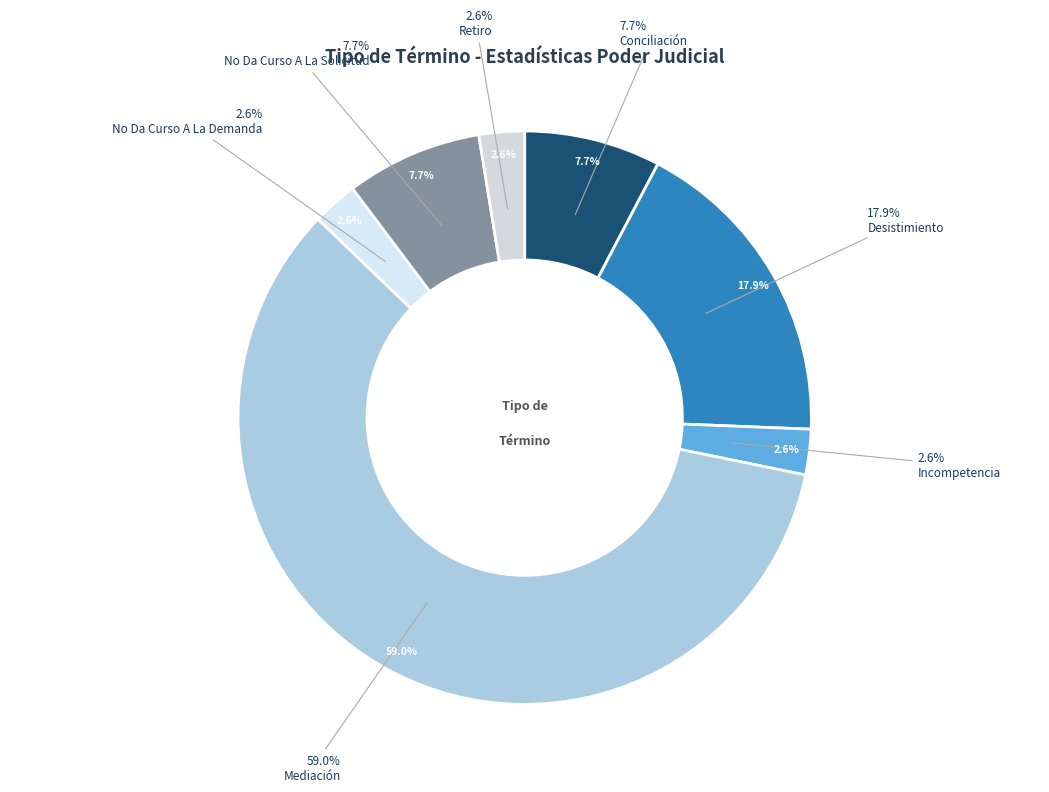

Does Mediación account for over 50% of the chart?

Yes